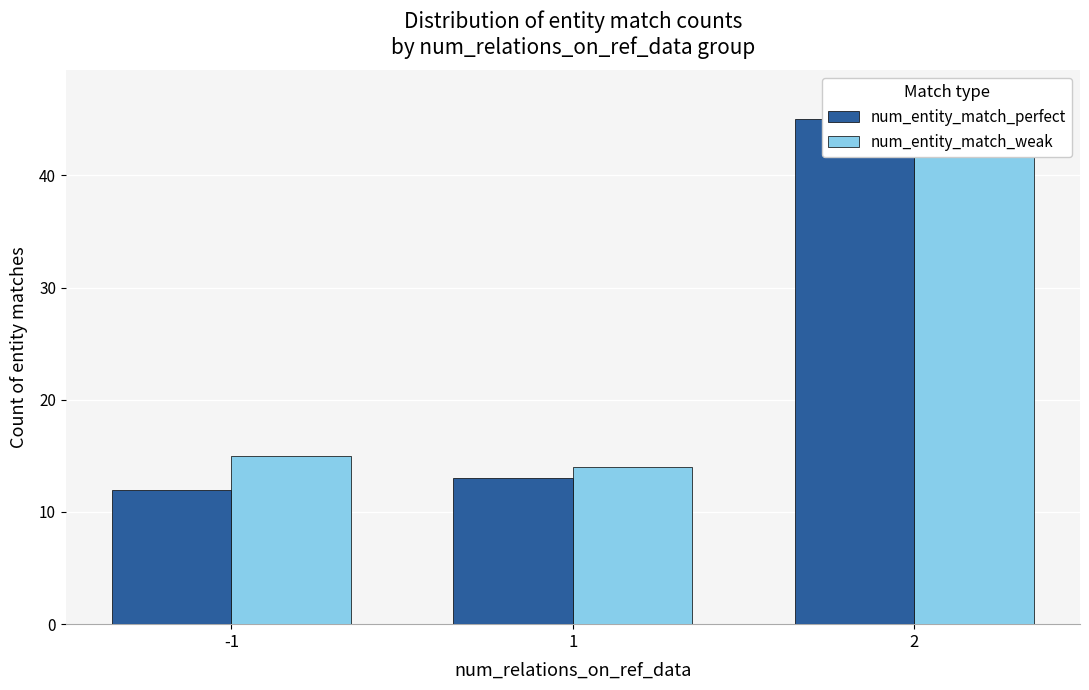

What are all the series names shown in the legend?

num_entity_match_perfect, num_entity_match_weak